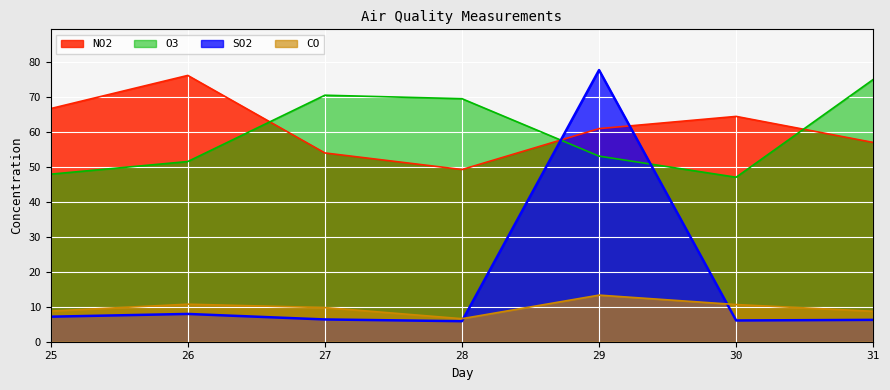

List the labels in order of CO value, largest first.

29, 26, 30, 27, 25, 31, 28